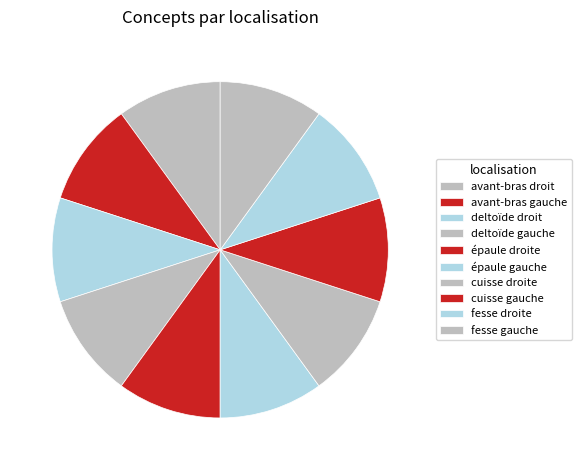

Count the number of slices in the pie.

10